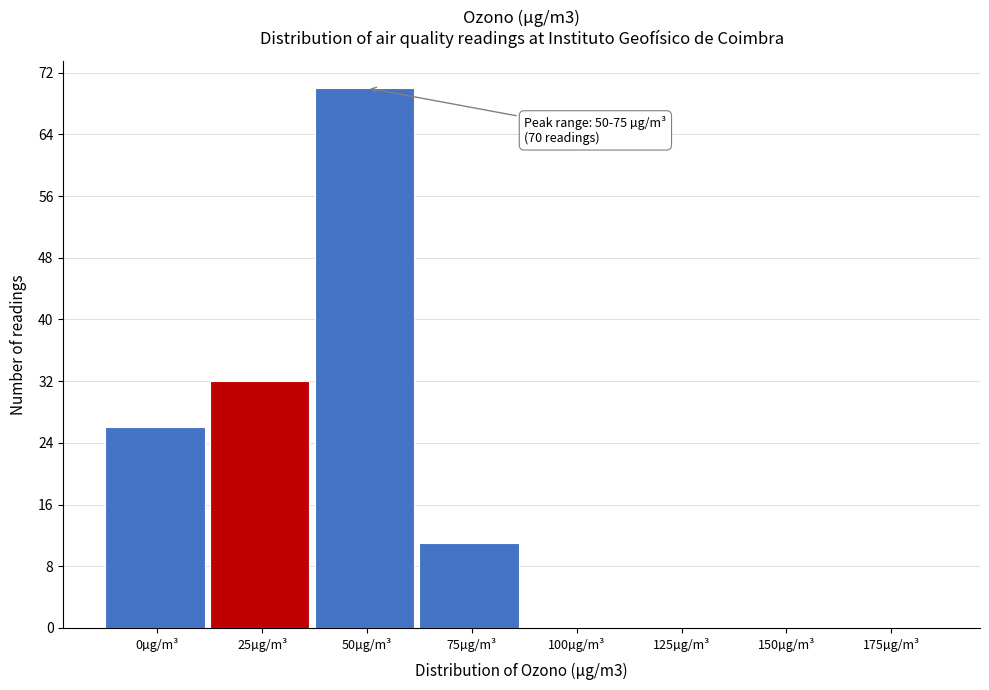

Reading right to left, extract all data points from this chart.

175µg/m³=0	150µg/m³=0	125µg/m³=0	100µg/m³=0	75µg/m³=11	50µg/m³=70	25µg/m³=32	0µg/m³=26